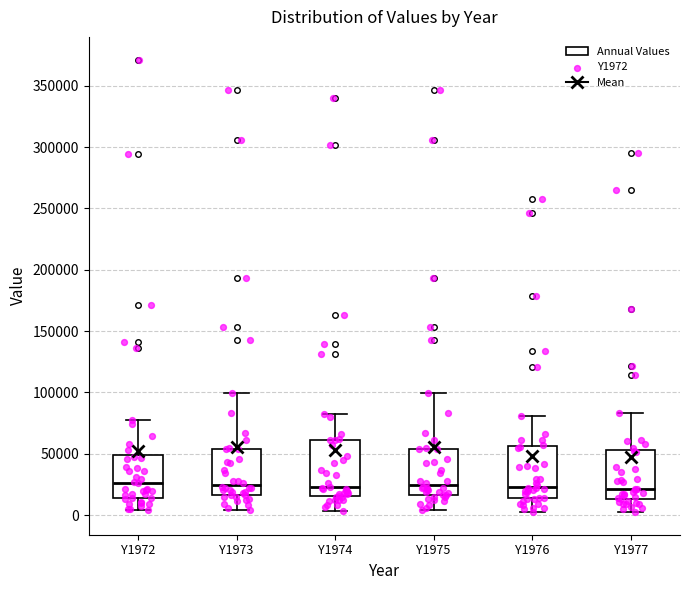

Reading left to right, transcribe this box plot: for each box, give where its median line is, the range the box spans, and where its two whiskers end, as read against the y-axis. The values are not printed on the chart, so give them approximately, as read against the axis.

Y1972: median 25000, box 15000 to 50000, whiskers 5000 to 75000
Y1973: median 25000, box 15000 to 55000, whiskers 5000 to 100000
Y1974: median 25000, box 15000 to 60000, whiskers 5000 to 85000
Y1975: median 25000, box 15000 to 55000, whiskers 5000 to 100000
Y1976: median 25000, box 15000 to 55000, whiskers 5000 to 80000
Y1977: median 20000, box 15000 to 55000, whiskers 5000 to 85000